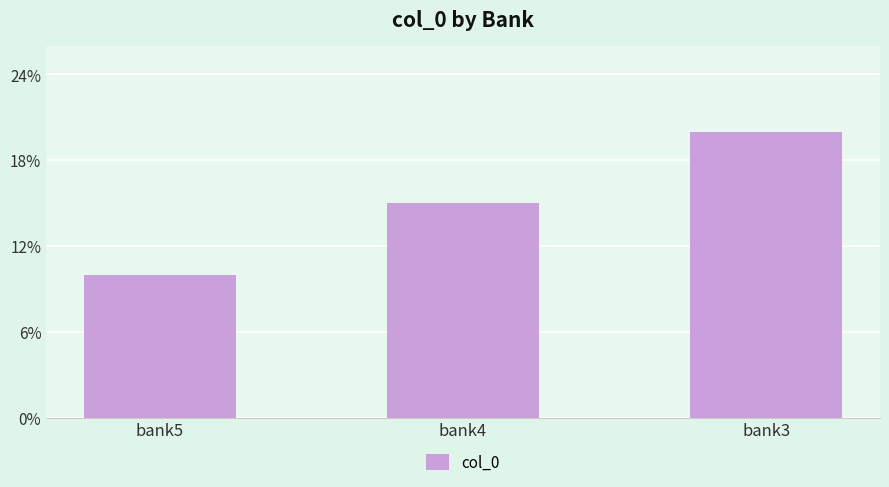

The value at bank4 is 15. True or false?

True